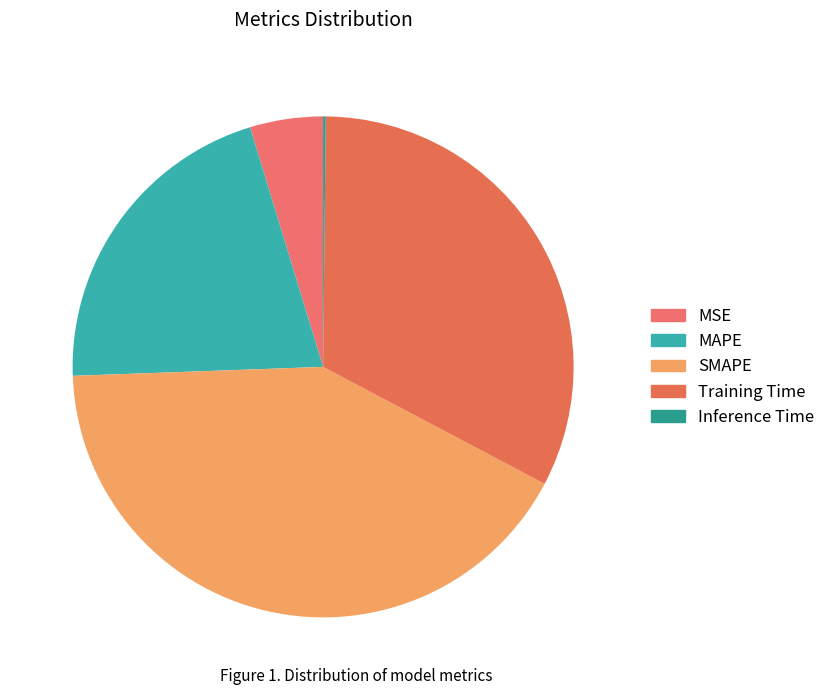

Is the sum of SMAPE and MAPE greater than half?

Yes